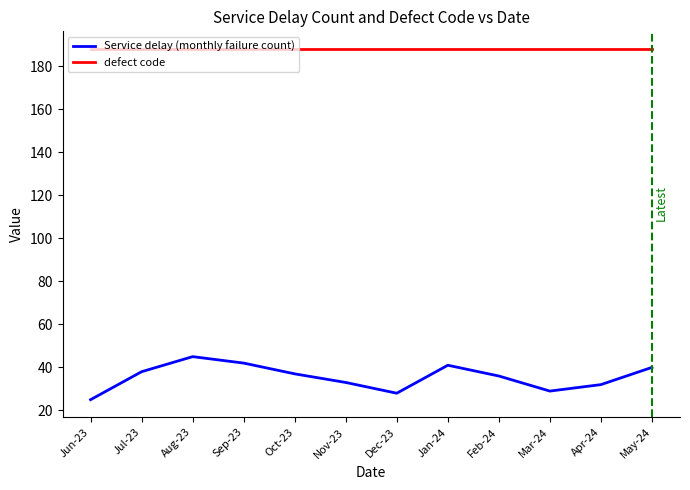

What is the total value across all series at Sep-23?

230